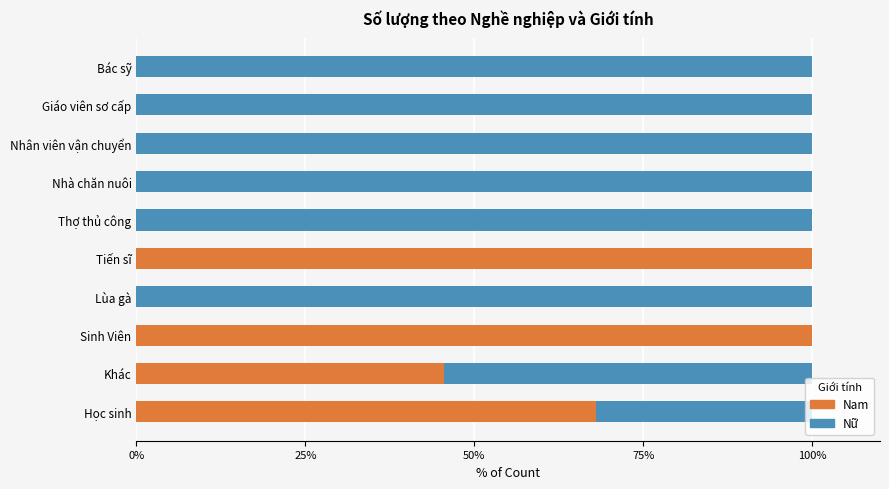

How many data points does each series have?

10